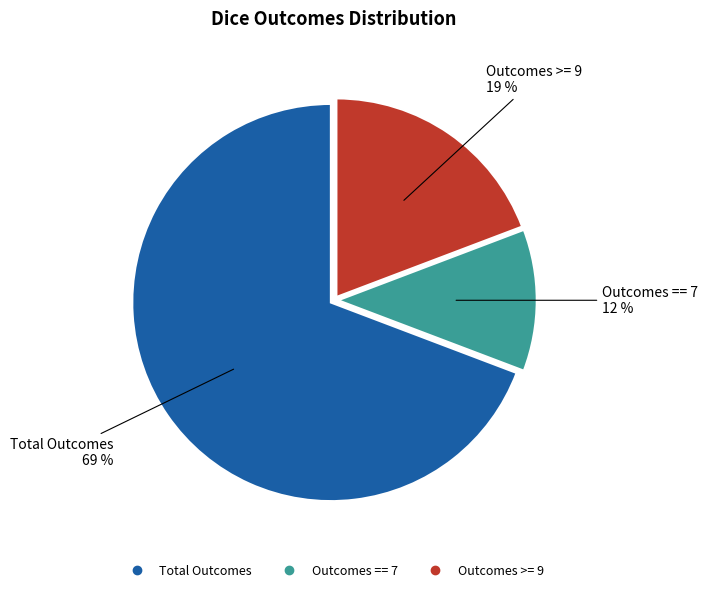

How many slices are in this pie chart?

3